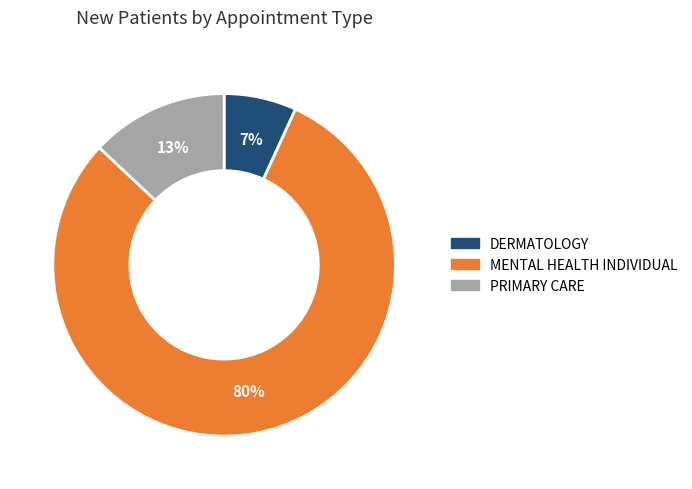

Rank the categories by value from highest to lowest.

MENTAL HEALTH INDIVIDUAL, PRIMARY CARE, DERMATOLOGY